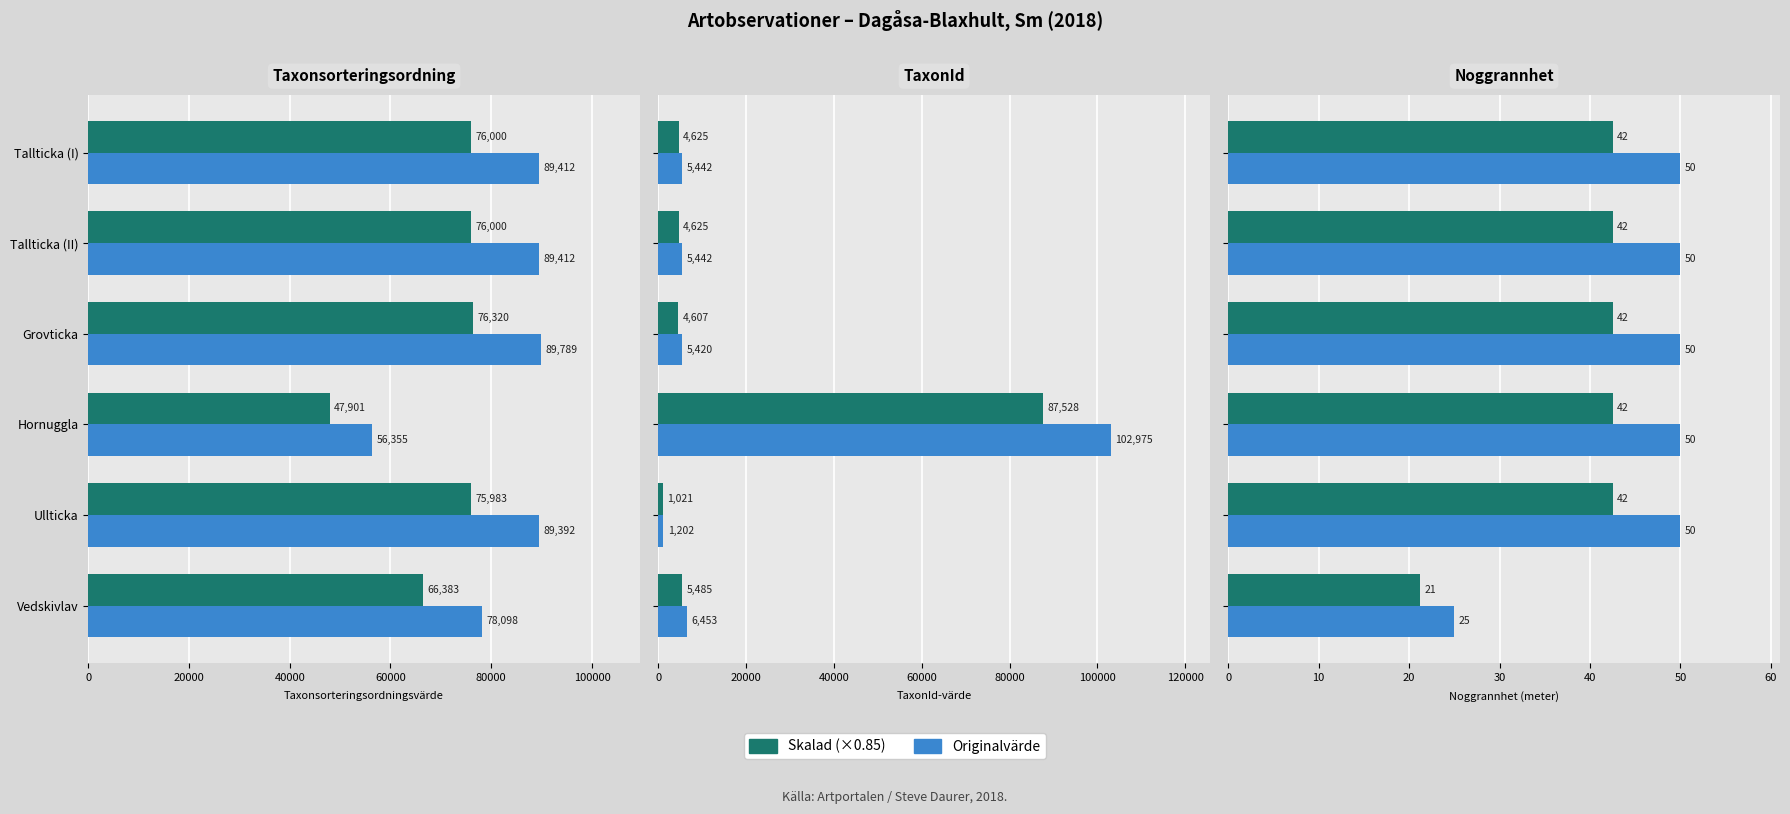

What is the sum of all Skalad (×0.85) values?

233.8